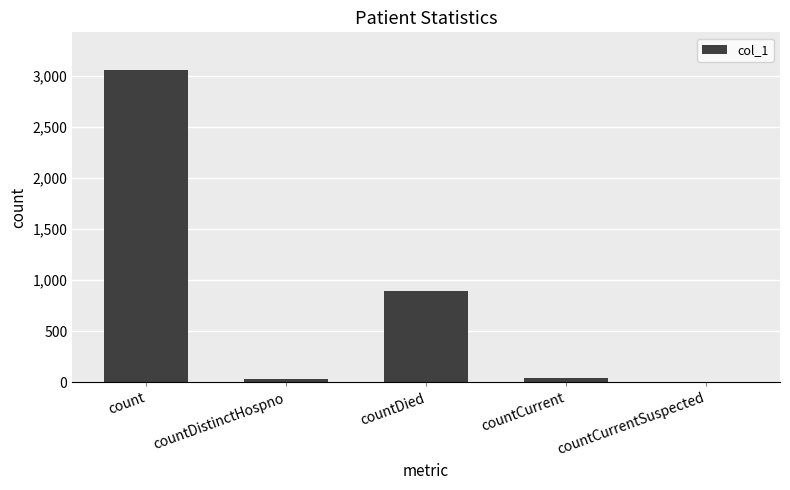

Are the bars grouped side by side (vs. stacked)?

No